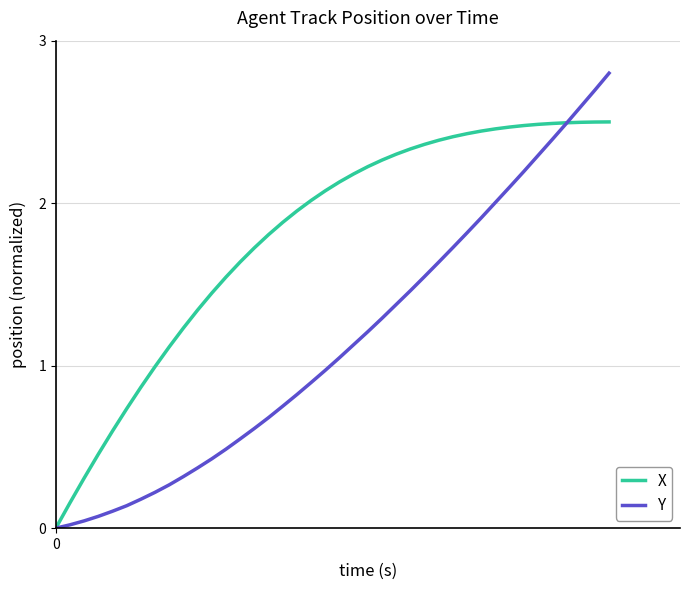

How many series are shown in this chart?

2